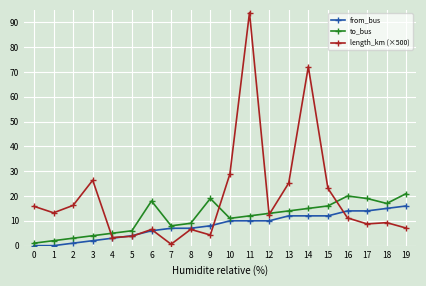

What is the difference between the maximum and second lowest values in the from_bus series?

16.0